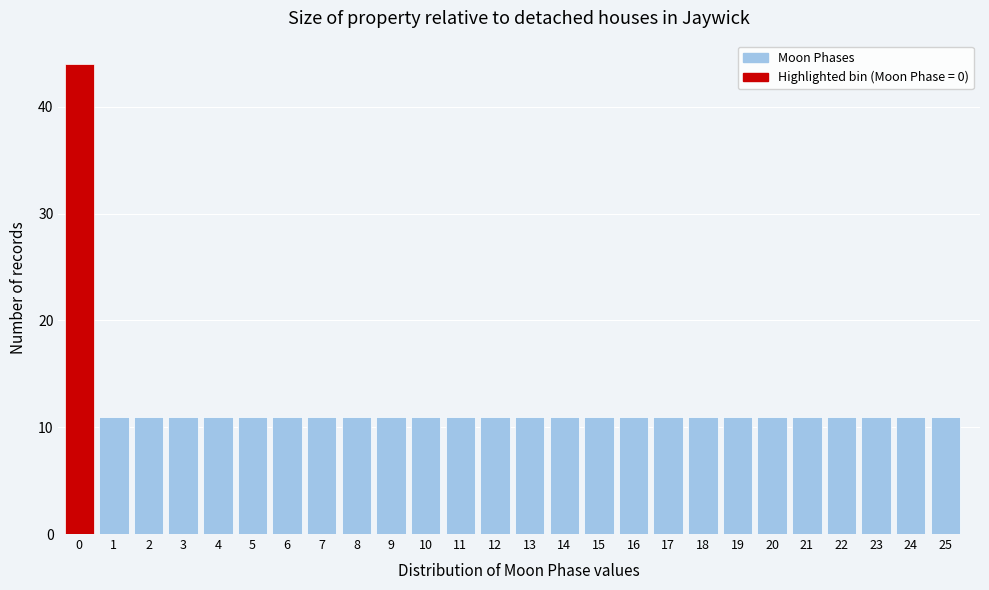

Reading left to right, extract all data points from this chart.

0=44	1=11	2=11	3=11	4=11	5=11	6=11	7=11	8=11	9=11	10=11	11=11	12=11	13=11	14=11	15=11	16=11	17=11	18=11	19=11	20=11	21=11	22=11	23=11	24=11	25=11